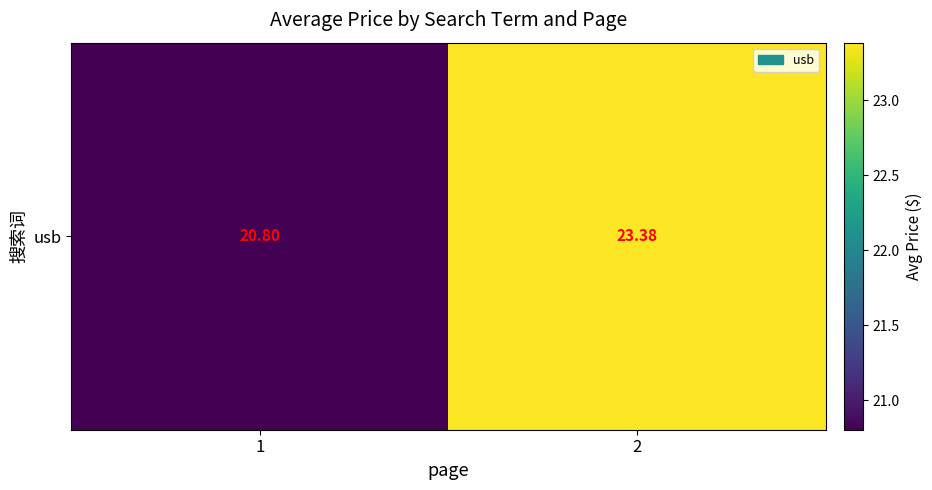

Rank the categories by value from highest to lowest.

2, 1